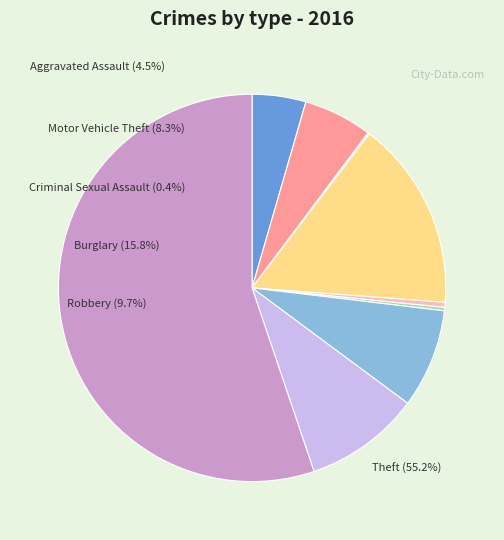

Is there a majority slice in this chart?

Yes